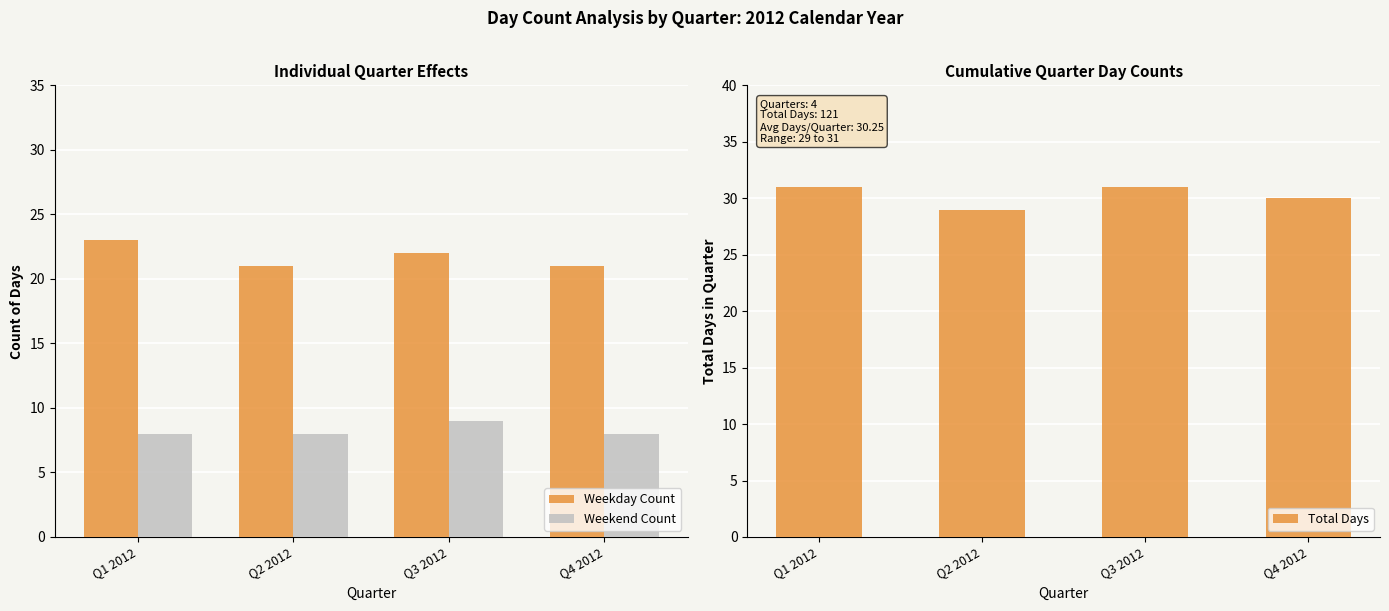

Reading left to right, what are all the values shown in this chart?

Weekday Count: Q1 2012=23	Q2 2012=21	Q3 2012=22	Q4 2012=21
Weekend Count: Q1 2012=8	Q2 2012=8	Q3 2012=9	Q4 2012=8
Total Days: Q1 2012=31	Q2 2012=29	Q3 2012=31	Q4 2012=30